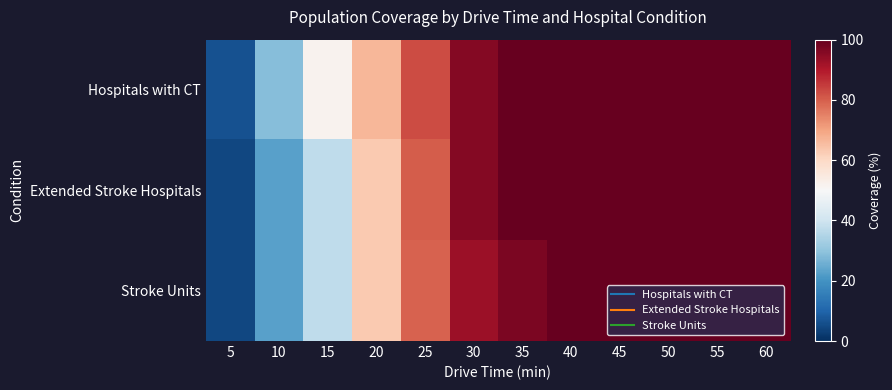

Which series changed the most between 15 and 50?

Extended Stroke Hospitals